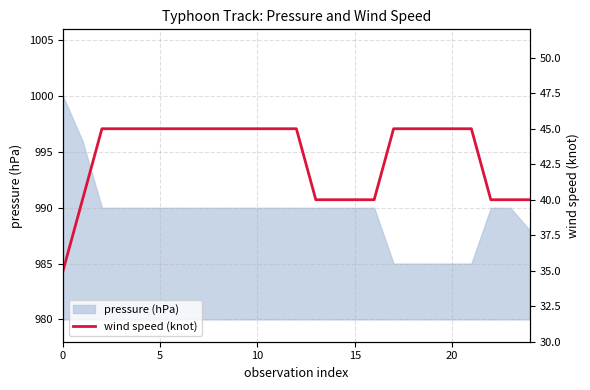

What is the minimum value for pressure (hPa)?

985